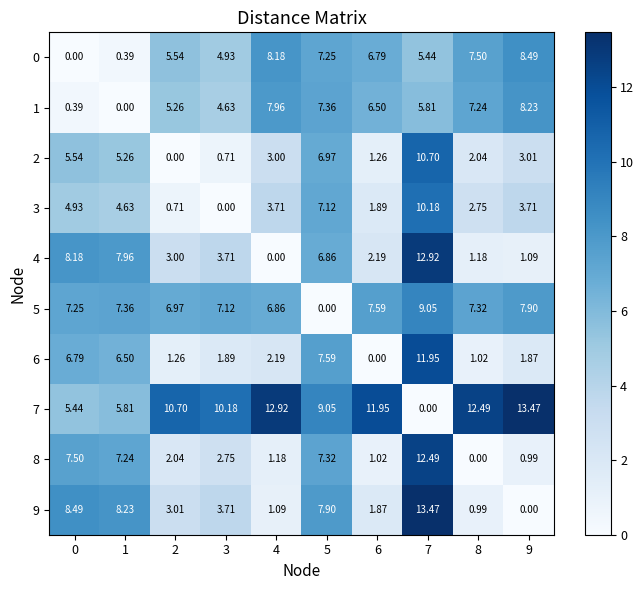

Which label corresponds to the largest value in the chart?

9